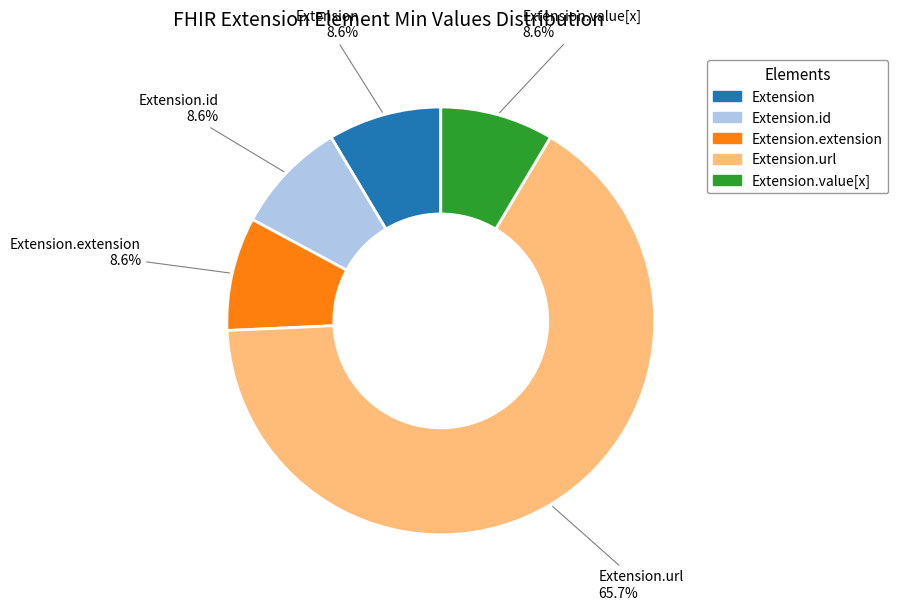

To the nearest percent, what is the average slice percentage?

20%